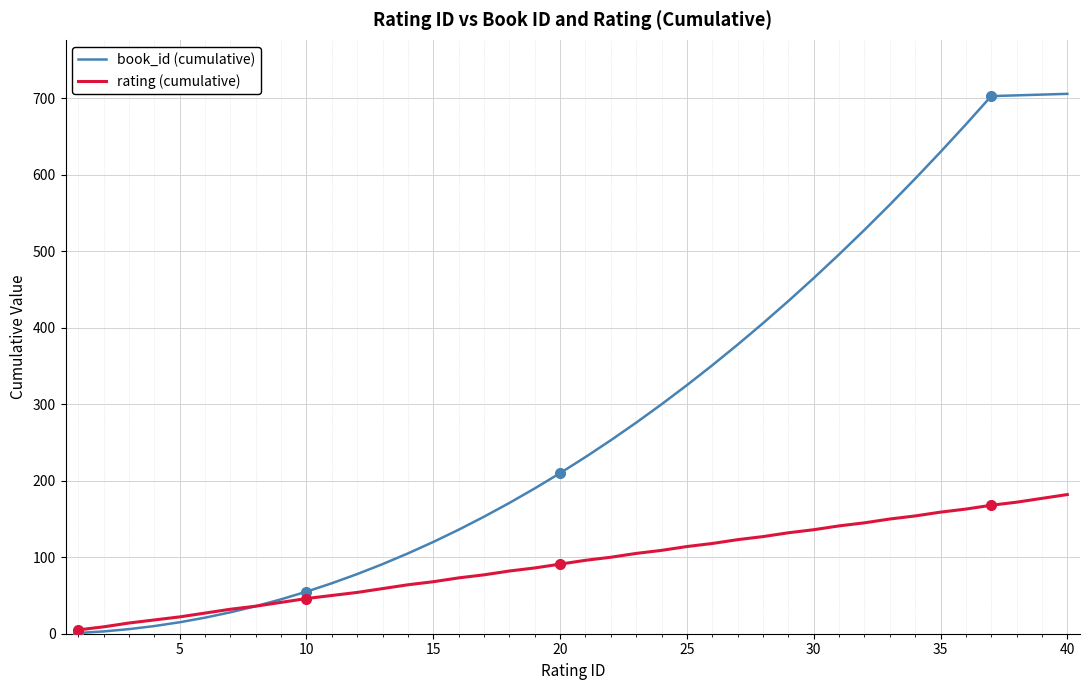

Rank the series by their maximum value, from lowest to highest.

rating (cumulative), book_id (cumulative)